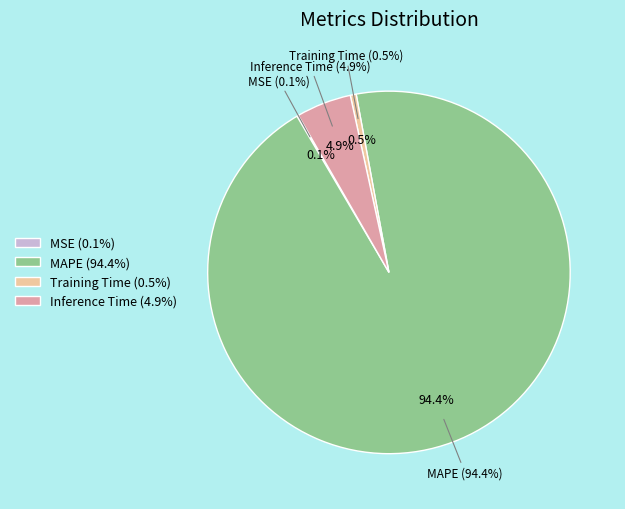

To the nearest percent, what portion does Training Time represent?

1%